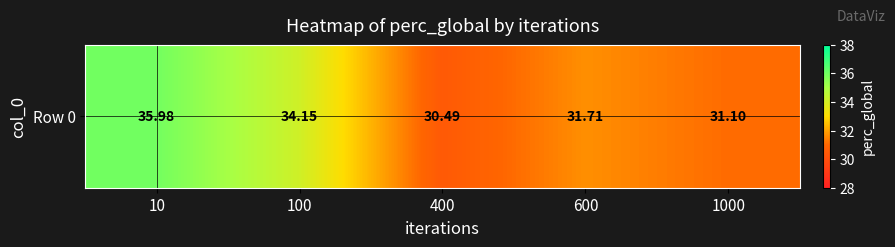

Reading left to right, transcribe all the data shown in this chart.

36.0	34.1	30.5	31.7	31.1